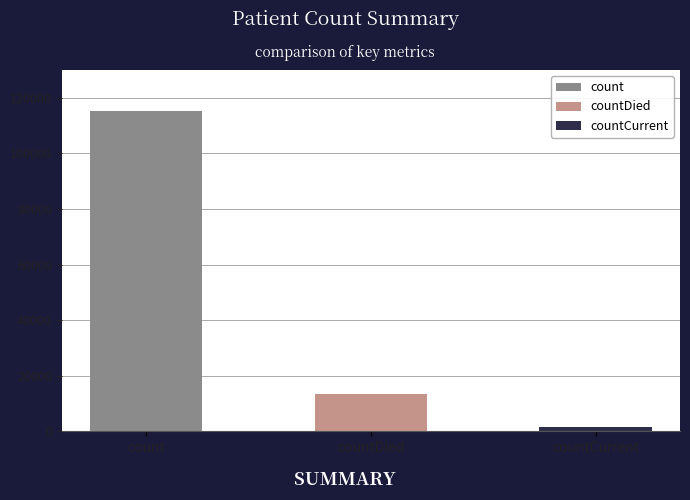

What is the sum of all values?

130105